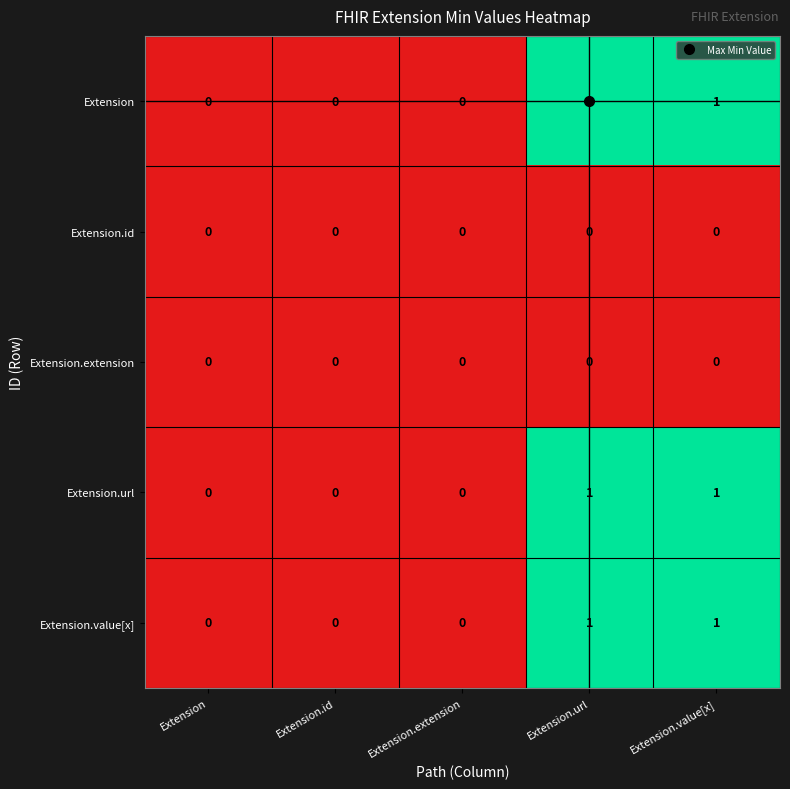

The Extension.url series shows 0 at Extension. True or false?

True